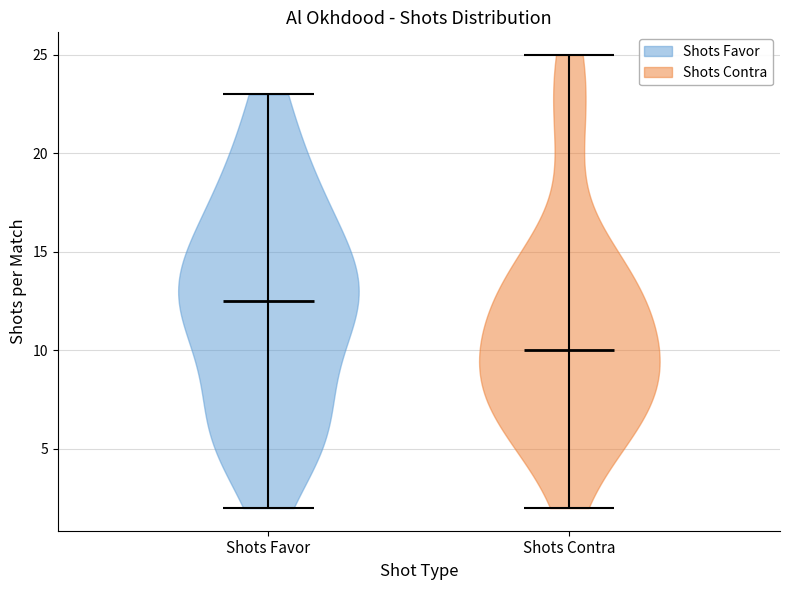

Reading left to right, read every violin against the y-axis: where its median line is, and the lowest and highest points it reaches. The values are not printed on the chart, so give them approximately, as read against the axis.

Shots Favor: median line 12.5, lowest point 2.0, highest point 23.0
Shots Contra: median line 10.0, lowest point 2.0, highest point 25.0